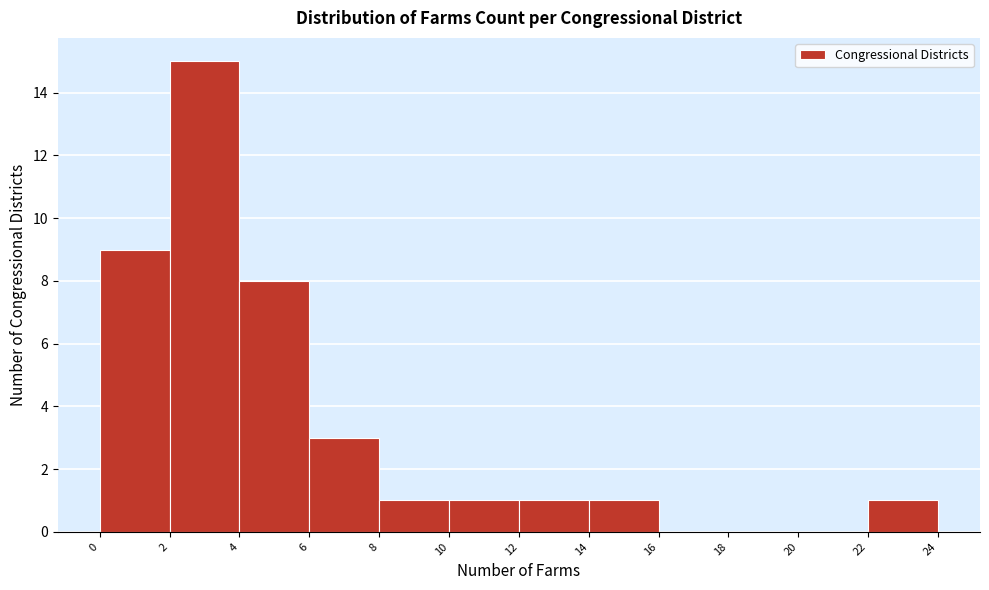

Reading left to right, list every bar in this chart as the range it spans on the x-axis followed by its height. The values are not printed on the chart, so give them approximately, as read against the axis.

0 to 2: 9
2 to 4: 15
4 to 6: 8
6 to 8: 3
8 to 10: 1
10 to 12: 1
12 to 14: 1
14 to 16: 1
16 to 18: 0
18 to 20: 0
20 to 22: 0
22 to 24: 1